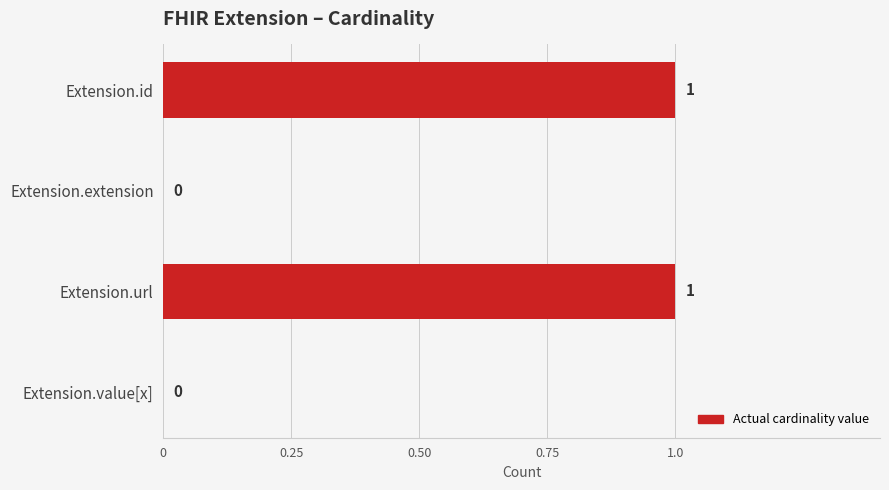

How many values are between 0 and 1?

4